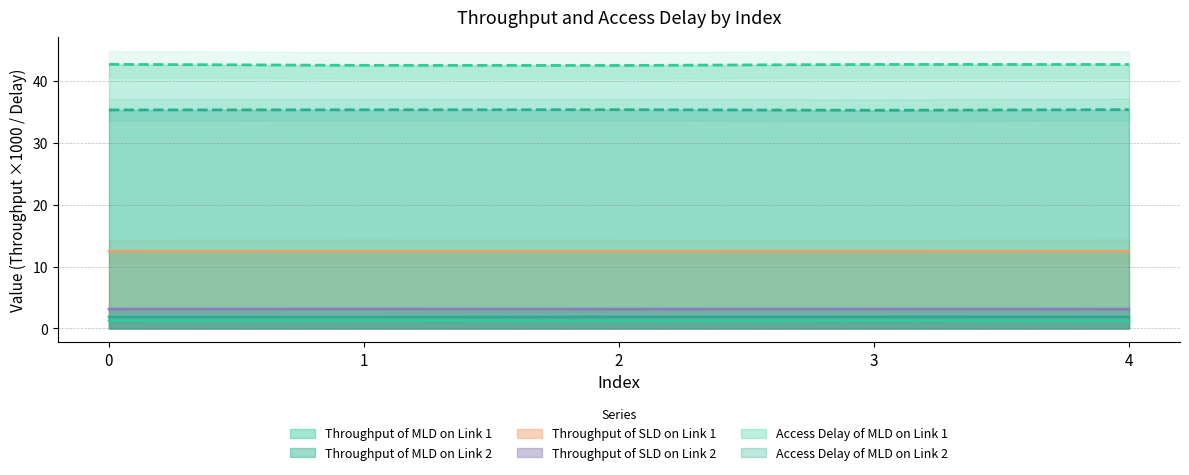

Reading left to right, transcribe all the data shown in this chart.

Throughput of MLD on Link 1: 0=1.3	1=1.3	2=1.2	3=1.3	4=1.2
Throughput of MLD on Link 2: 0=1.9	1=1.9	2=1.9	3=1.9	4=1.9
Throughput of SLD on Link 1: 0=12.5	1=12.5	2=12.5	3=12.5	4=12.5
Throughput of SLD on Link 2: 0=3.1	1=3.1	2=3.1	3=3.1	4=3.1
Access Delay of MLD on Link 1: 0=42.7	1=42.6	2=42.5	3=42.7	4=42.7
Access Delay of MLD on Link 2: 0=35.3	1=35.4	2=35.4	3=35.3	4=35.4